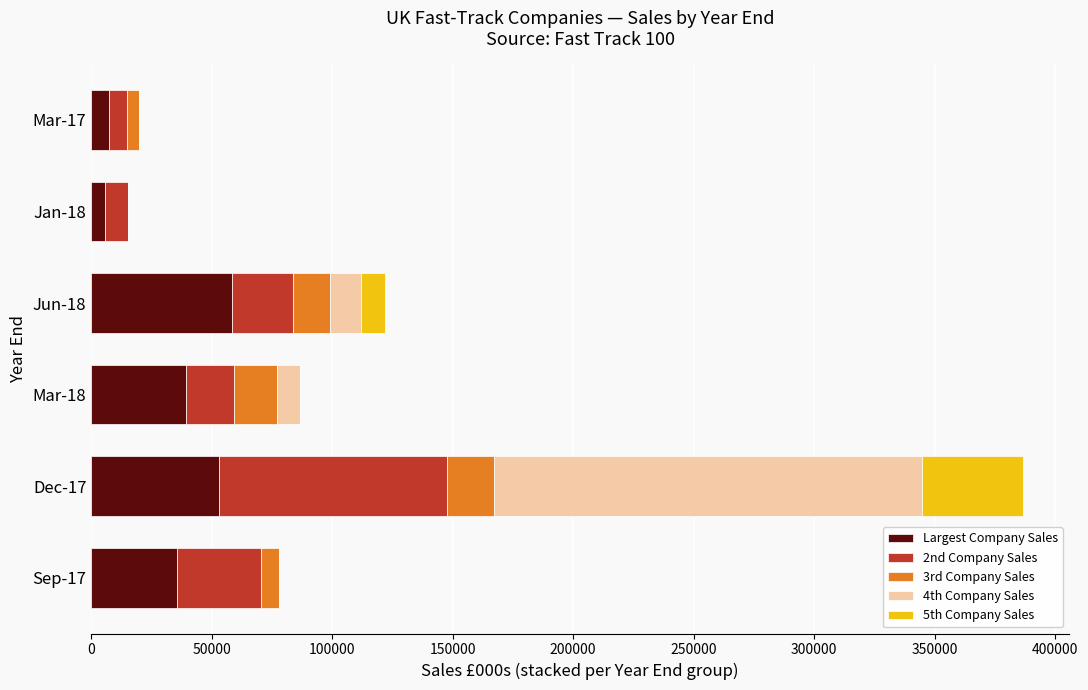

What is the highest value of the Largest Company Sales series?

58573